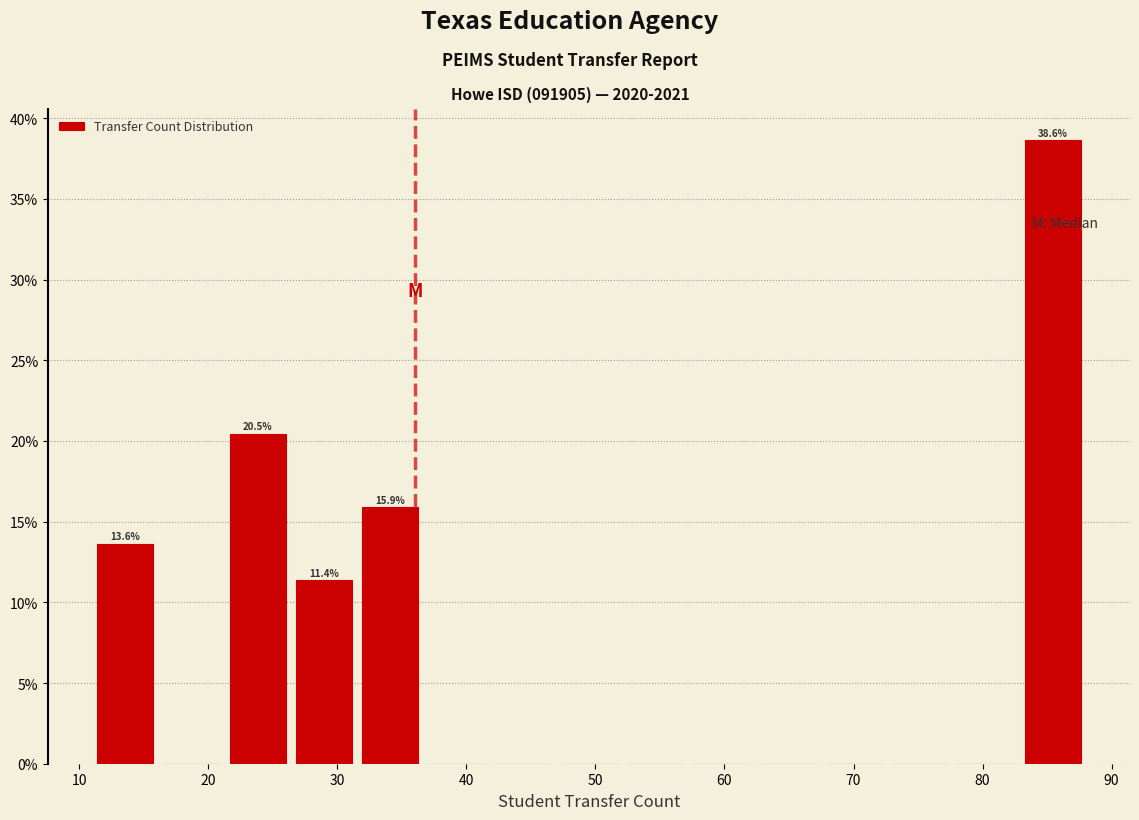

Over which range of the x-axis is the bar tallest?

83 to 88